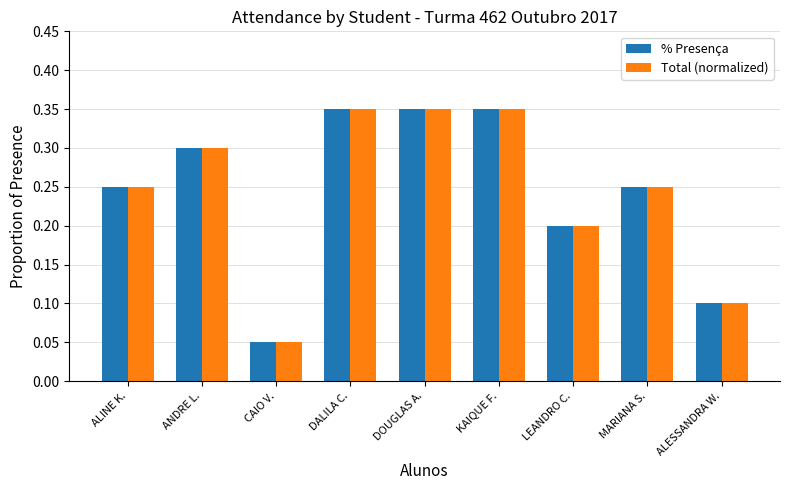

Which category has the lowest value in the % Presença series?

CAIO V.